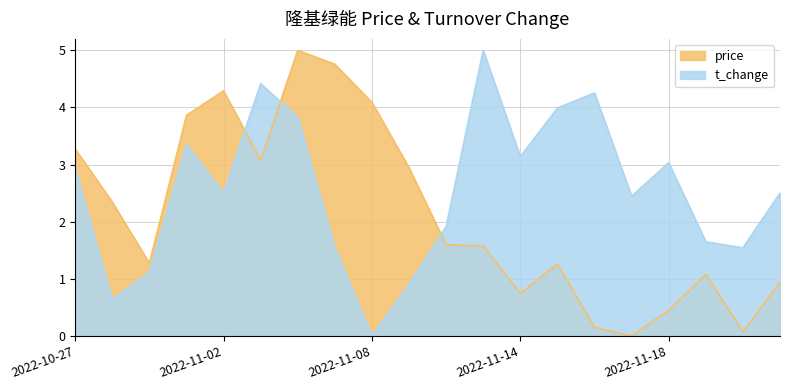

Which category has the lowest value across all series?

2022-11-17